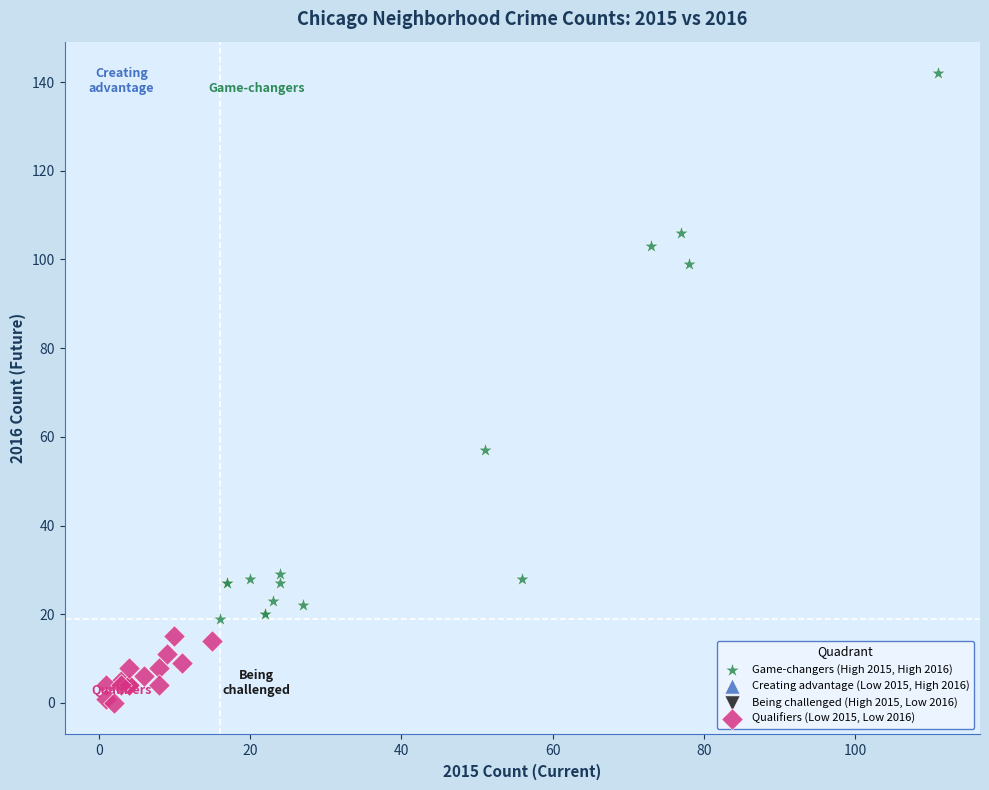

Which series has the largest Y range (max minus min)?

Game-changers (High 2015, High 2016)